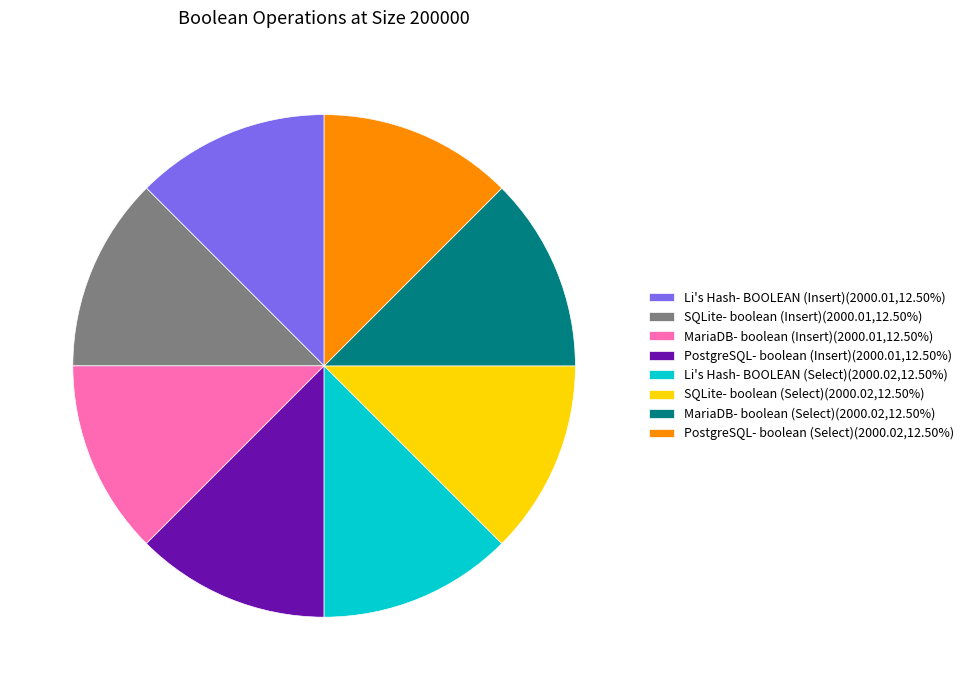

Do SQLite- boolean (Insert)(2000.01,12.50%) and PostgreSQL- boolean (Select)(2000.02,12.50%) together represent more than half of the pie?

No